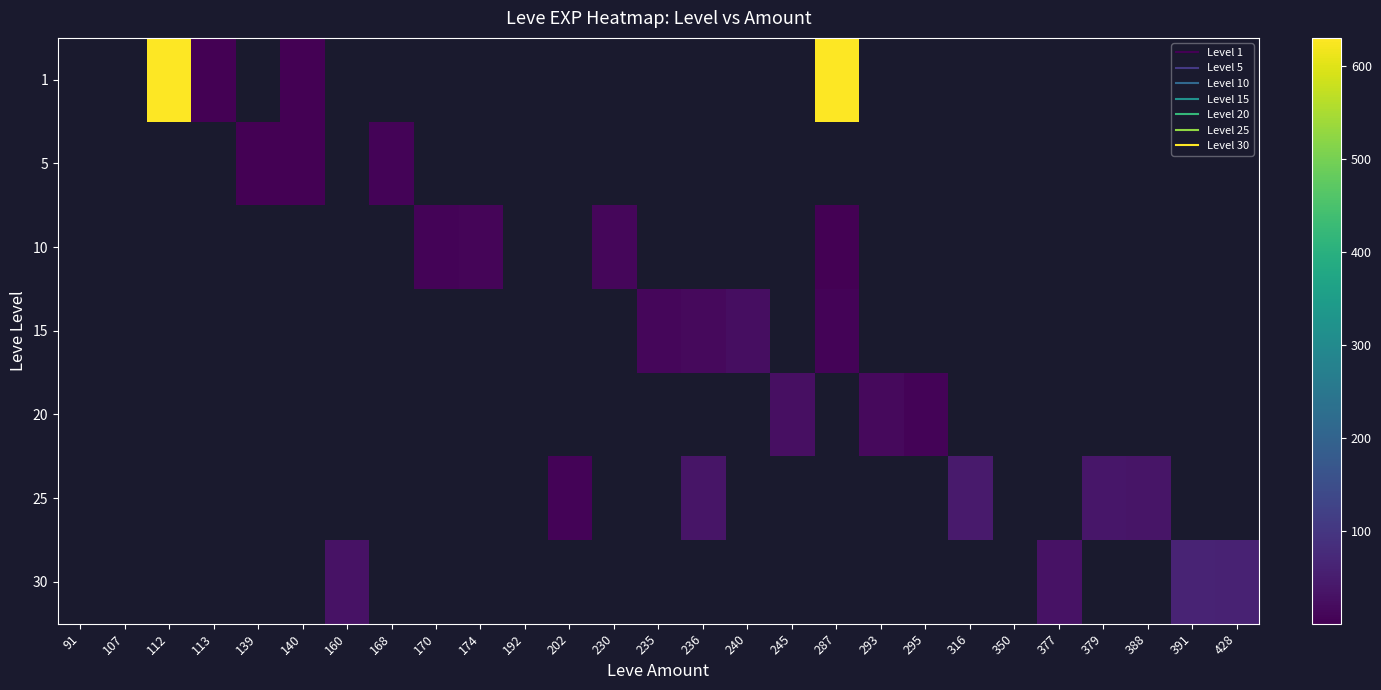

Rank the series by their average value, from highest to lowest.

1, 5, 10, 15, 20, 25, 30